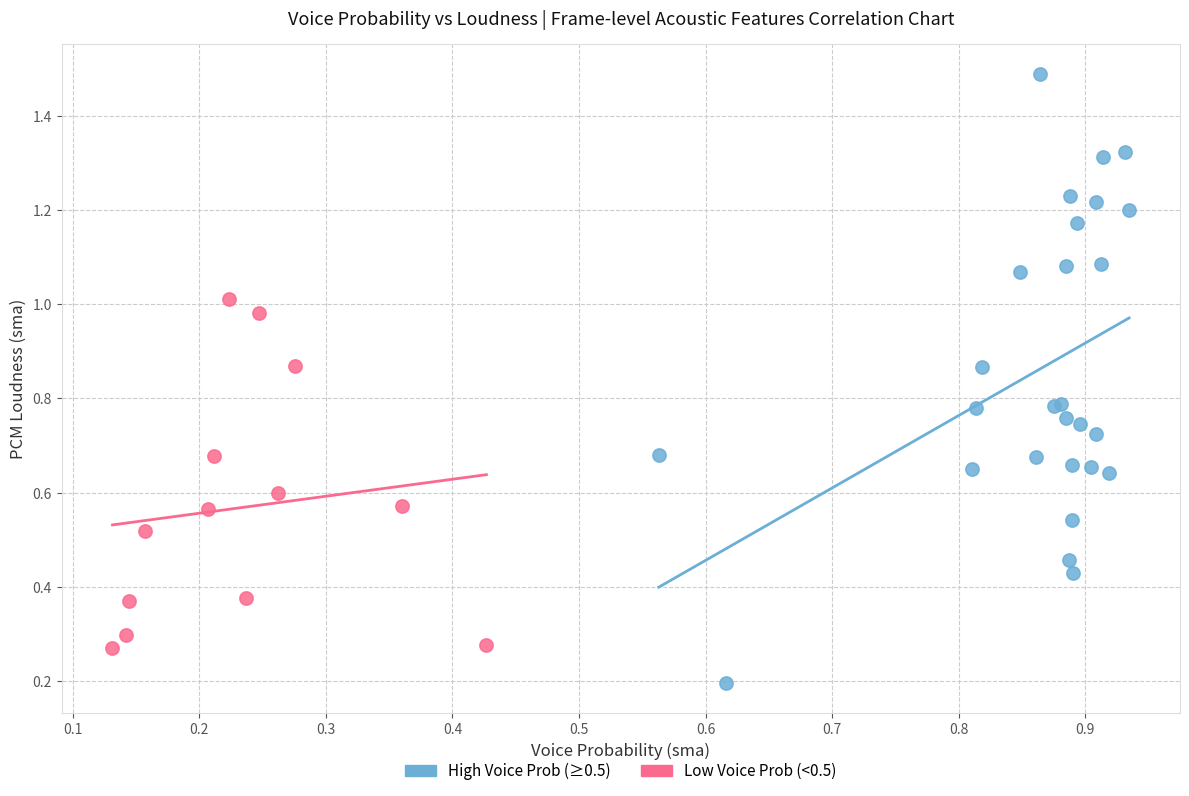

Which series has the widest spread of Y values?

High Voice Prob (≥0.5)